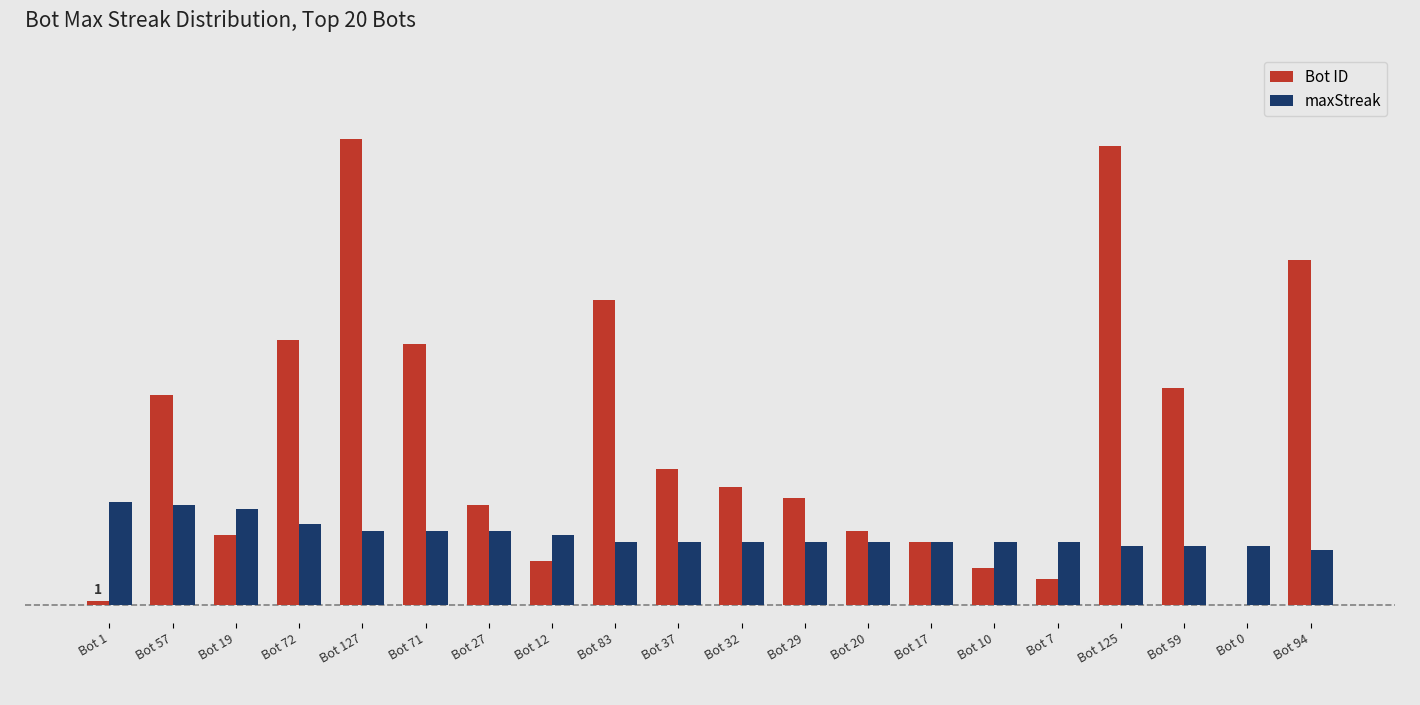

What is the approximate value of maxStreak at Bot 7, to the nearest 5?

15